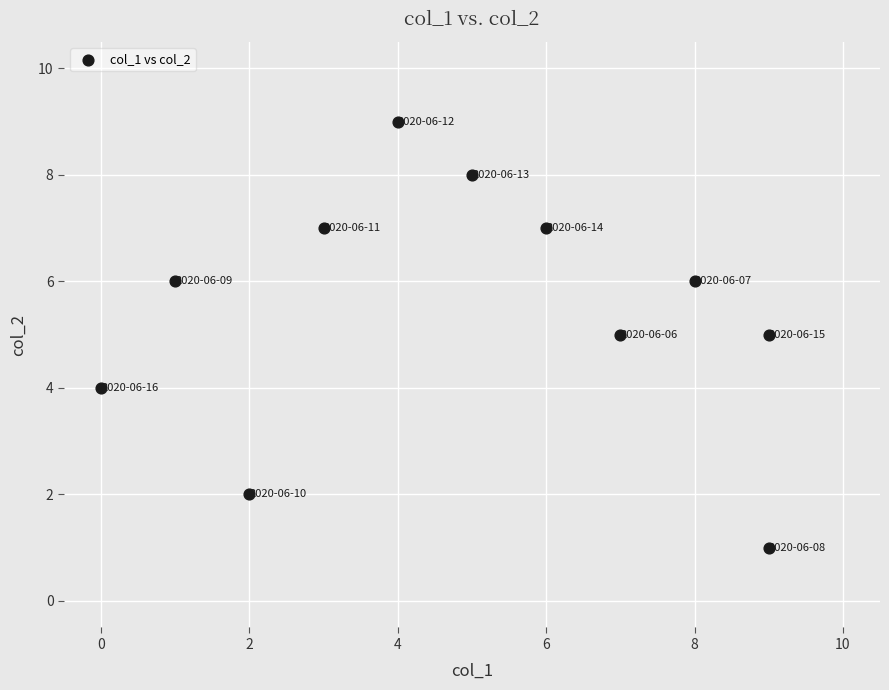

What is the average X value?

5